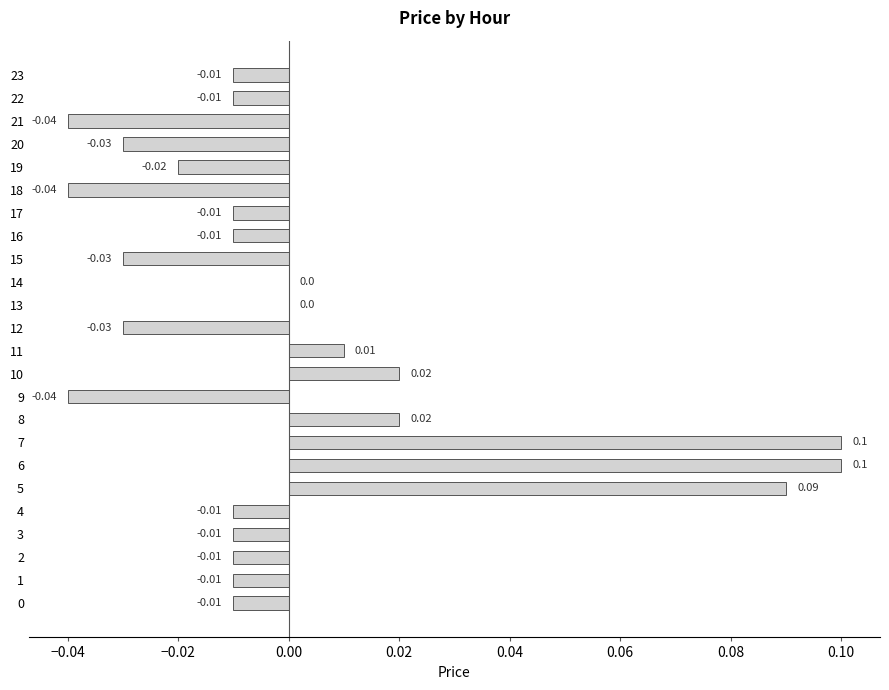

Between 21 and 14, which is larger?

14